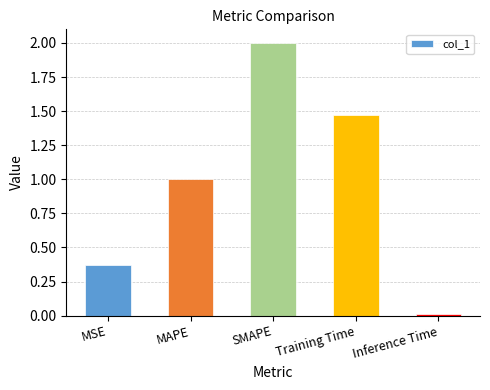

List the labels in order of value, smallest first.

Inference Time, MSE, MAPE, Training Time, SMAPE